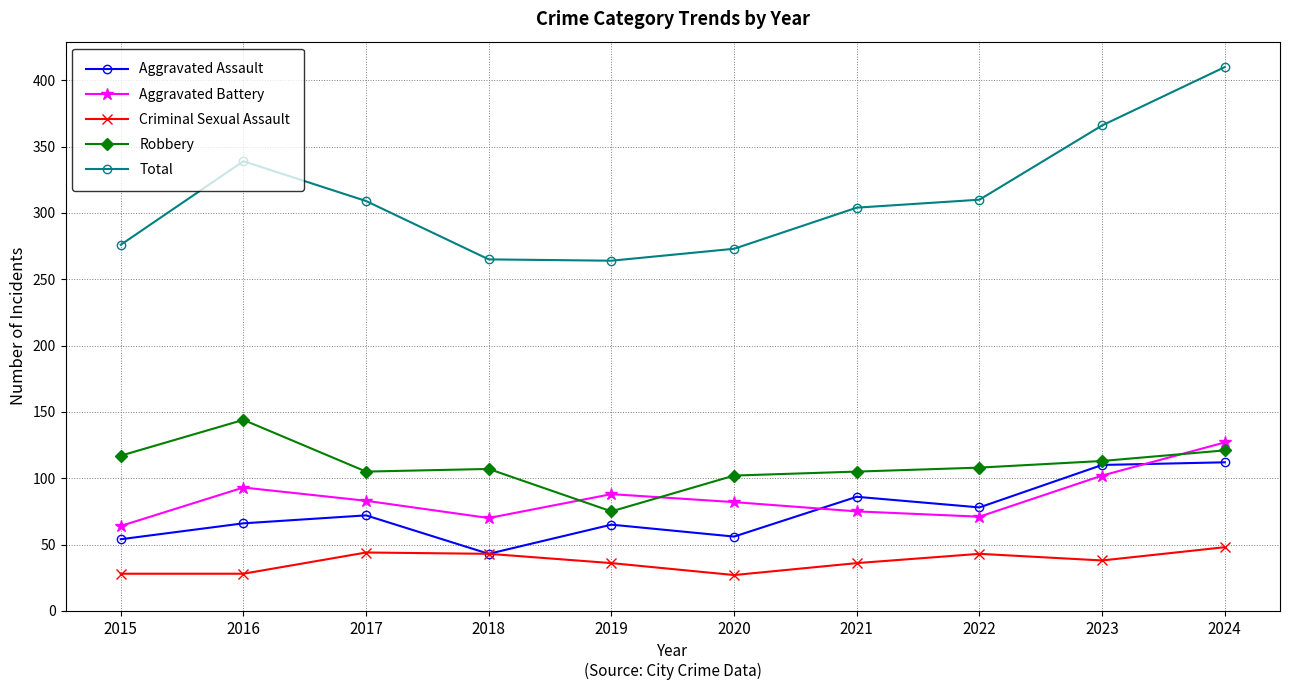

Does the chart have visible grid lines?

Yes